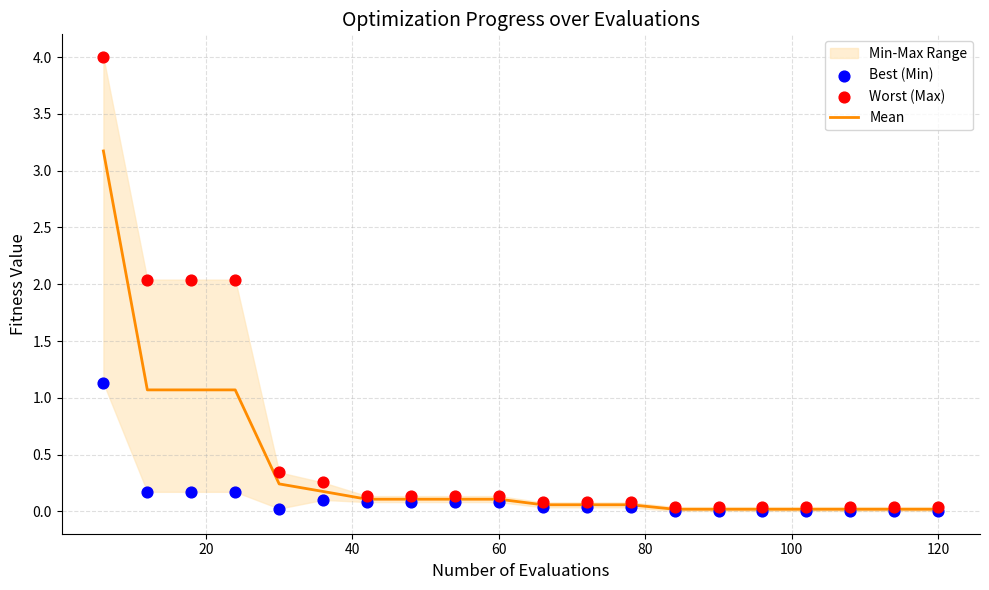

At how many categories does at least one series exceed 2?

4